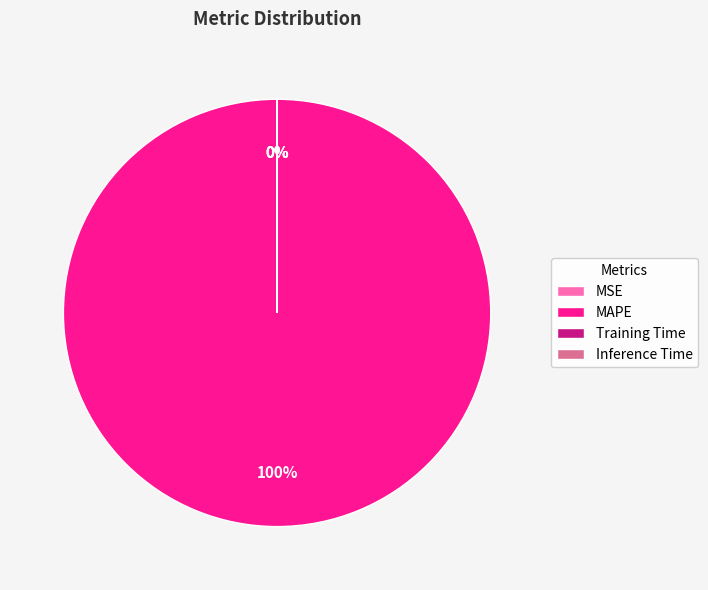

The MAPE slice represents 100% of the pie. True or false?

True